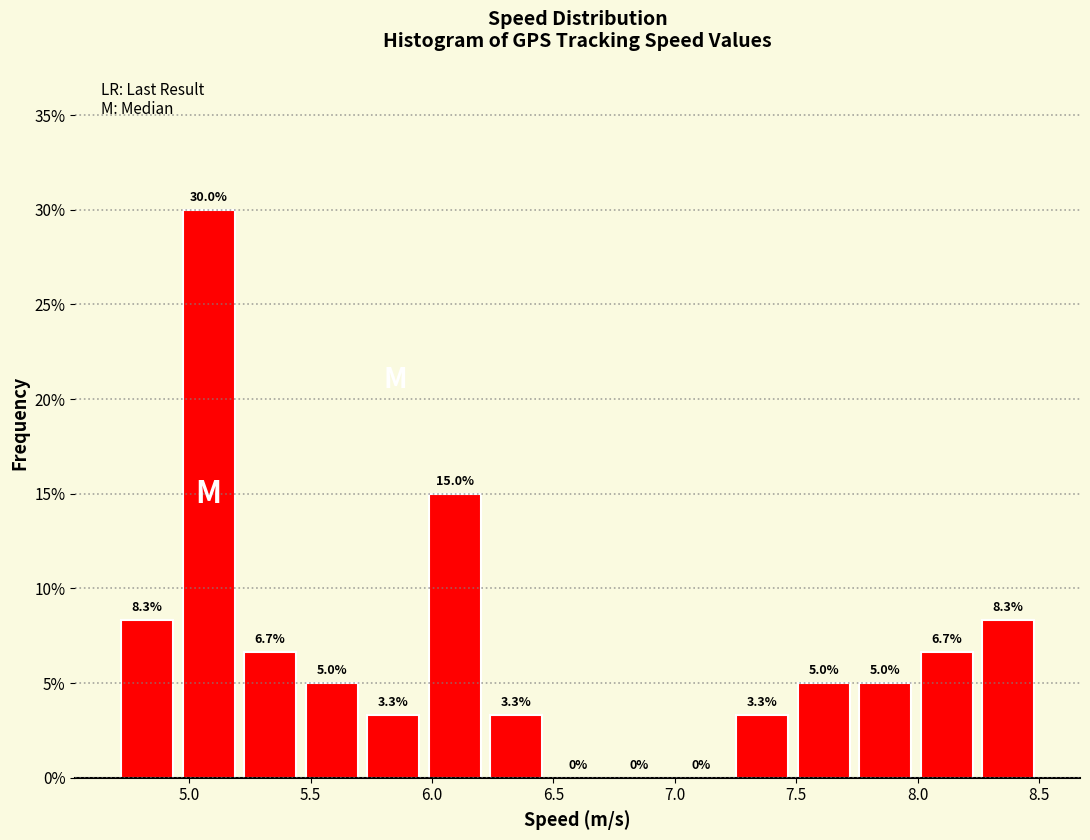

Reading left to right, list every bar in this chart as the range it spans on the x-axis followed by its height. The bar edges are not printed on the chart, so give them approximately, as read against the axis.

4.70 to 4.95: 8.3
4.95 to 5.20: 30.0
5.20 to 5.45: 6.7
5.45 to 5.70: 5.0
5.70 to 5.95: 3.3
5.95 to 6.20: 15.0
6.20 to 6.45: 3.3
6.45 to 6.75: 0.0
6.75 to 7.00: 0.0
7.00 to 7.25: 0.0
7.25 to 7.50: 3.3
7.50 to 7.75: 5.0
7.75 to 8.00: 5.0
8.00 to 8.25: 6.7
8.25 to 8.50: 8.3